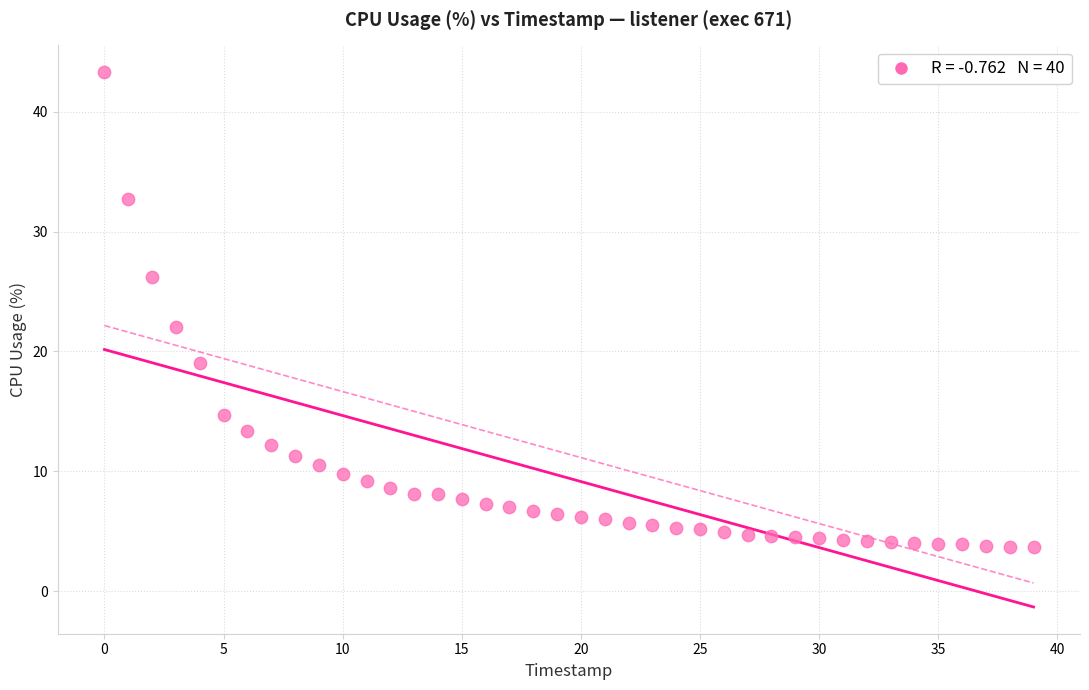

What Y value in the scatter plot is closest to 23?

22.0